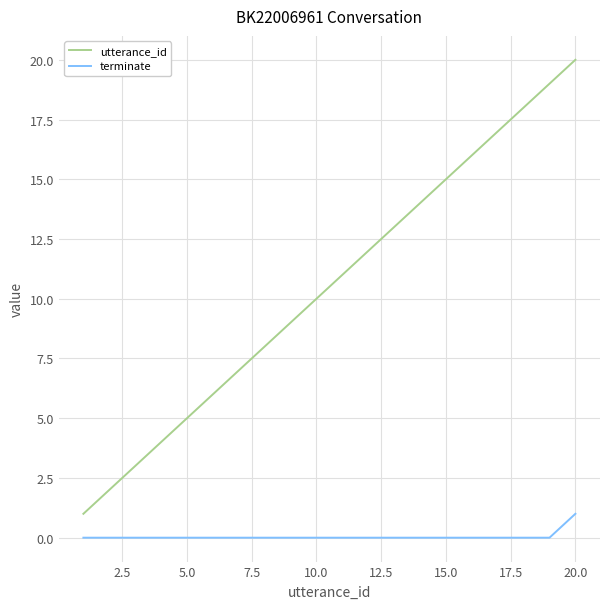

Which series has the largest total across all categories?

utterance_id